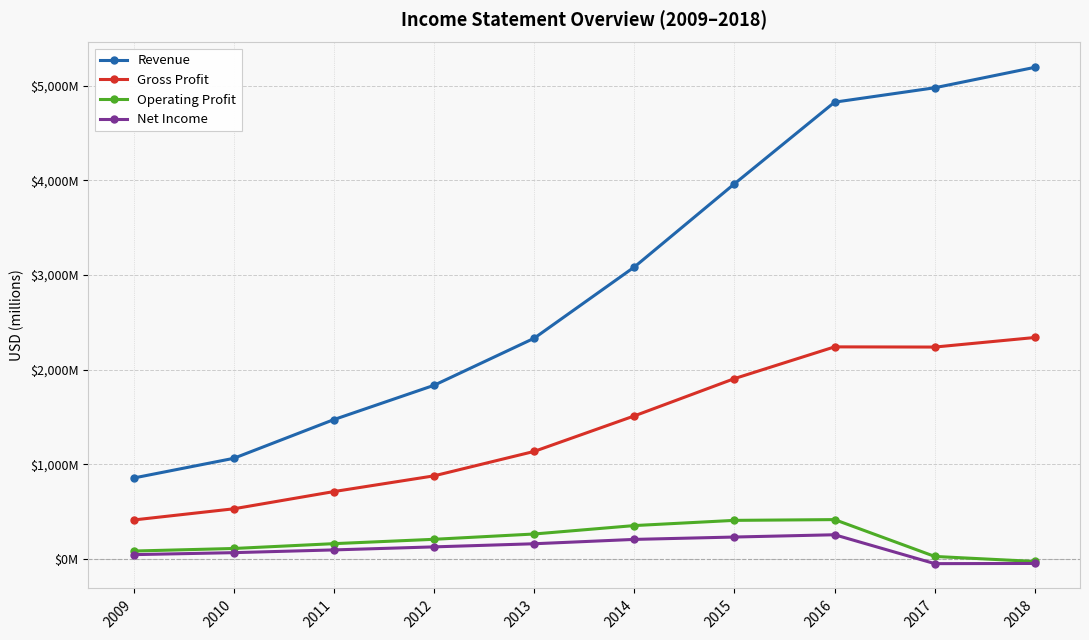

Is this an area chart (filled region under the line)?

No